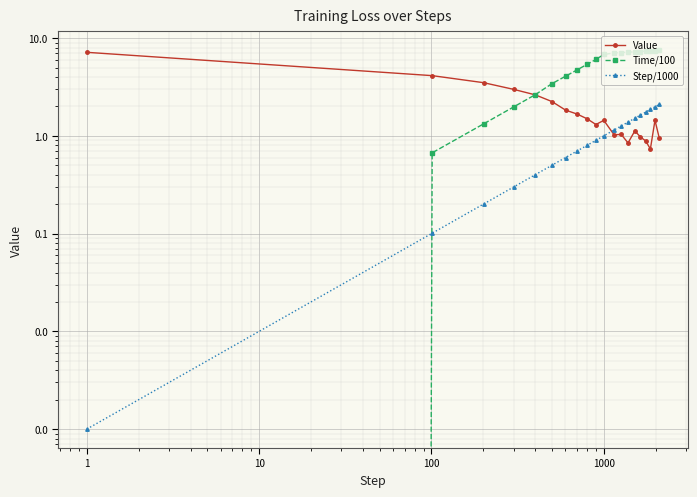

How many data points in Time/100 are less than 6?

9